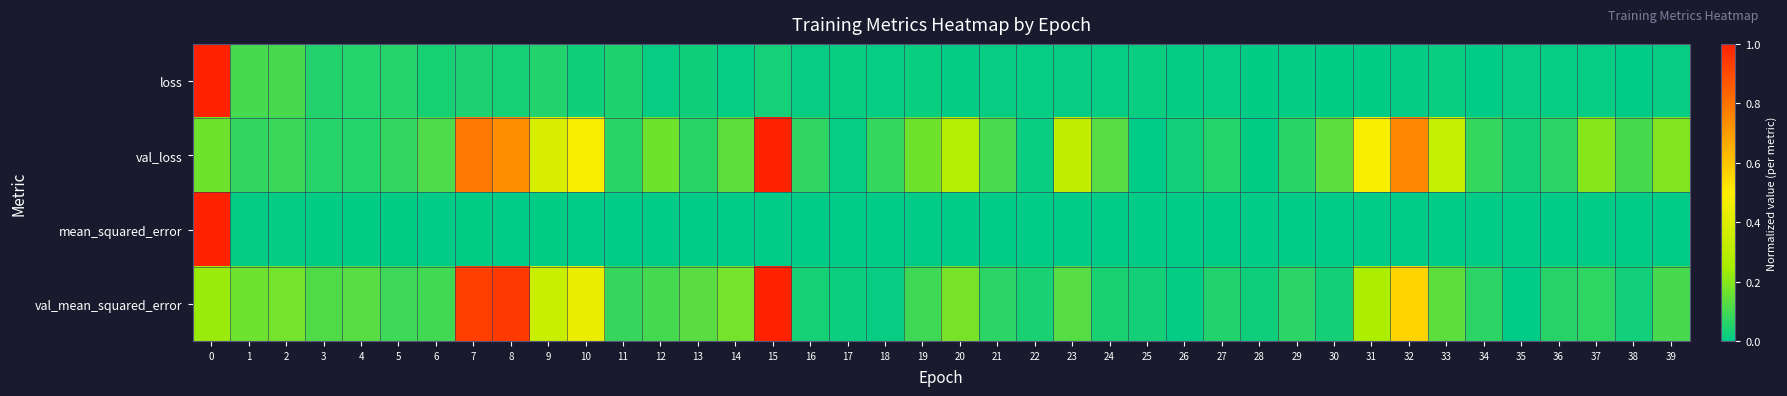

Which label corresponds to the smallest value in the chart?

34